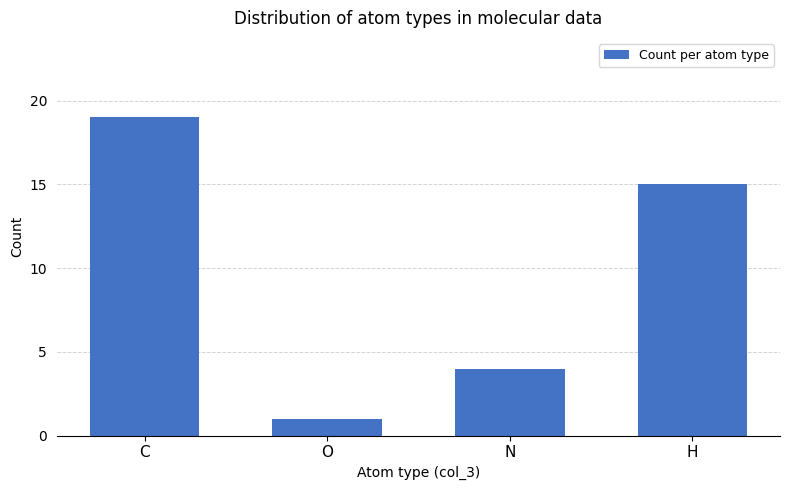

What is the value of the 1st bar from the left?

19